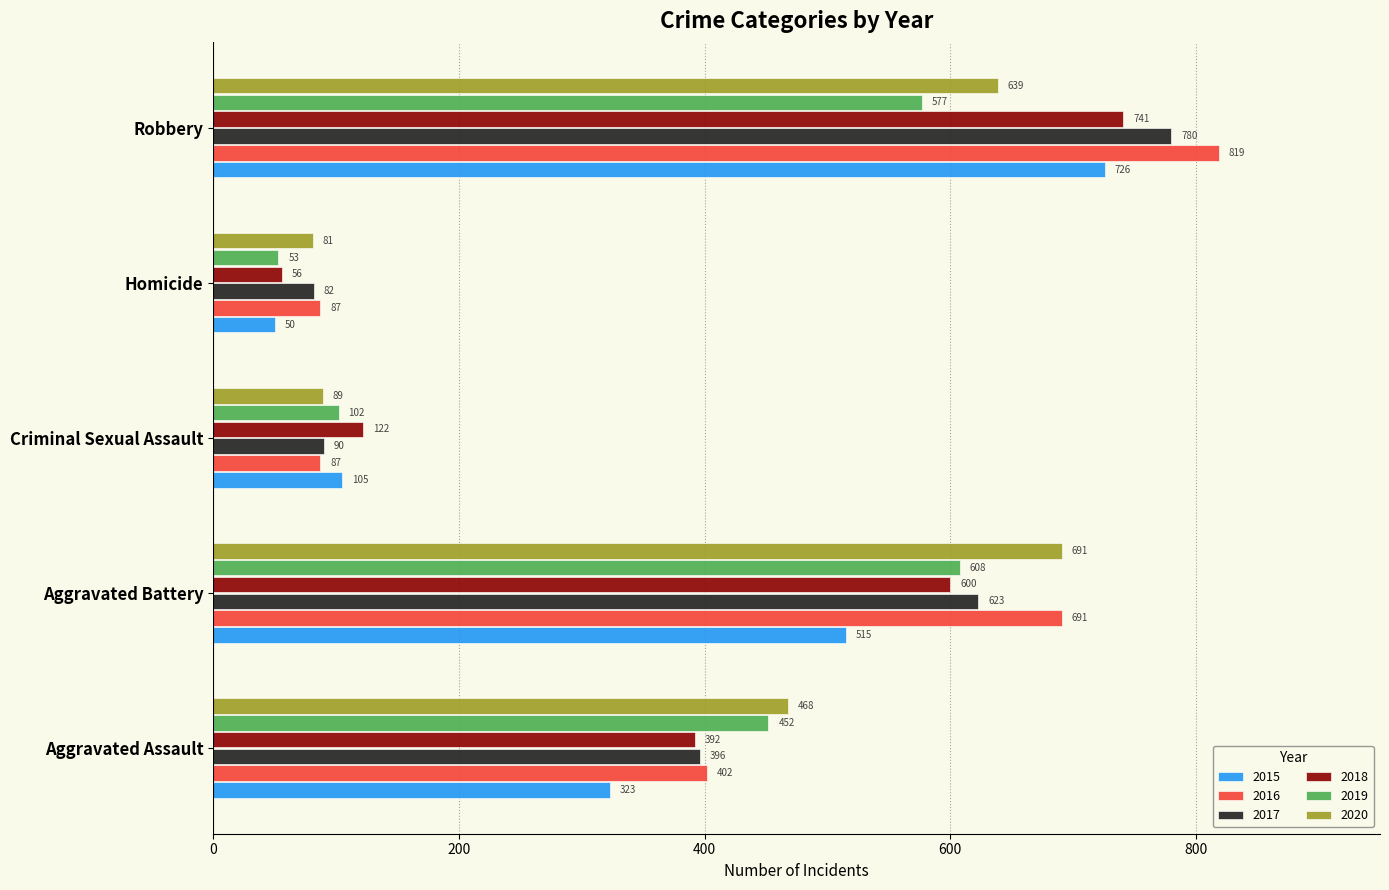

How many values in the 2016 series are below 402?

2